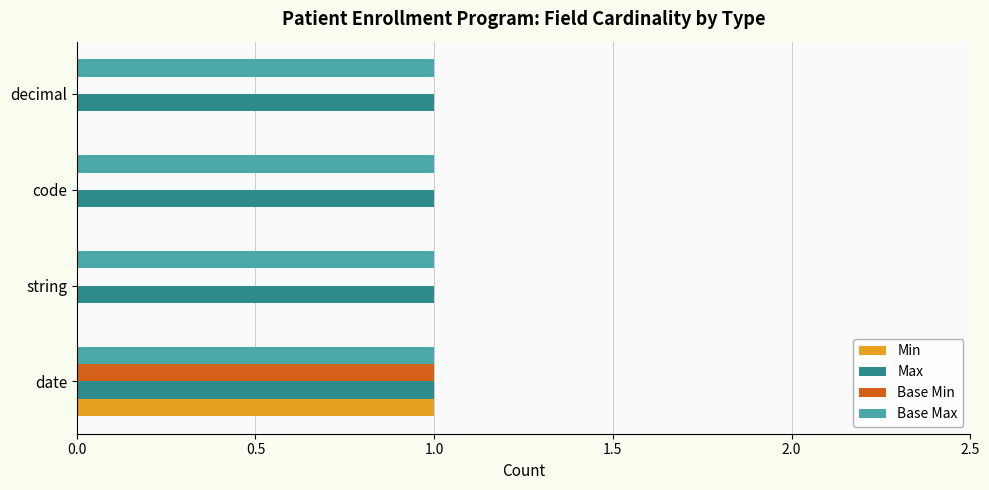

What is the sum of all Max values?

4